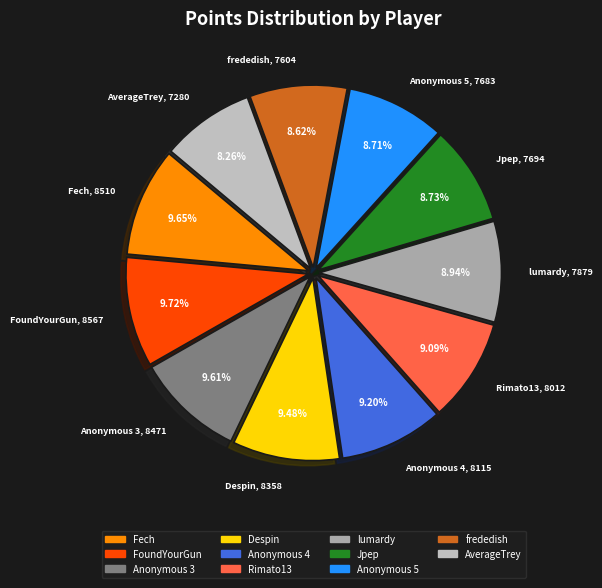

How many slices are in this pie chart?

11